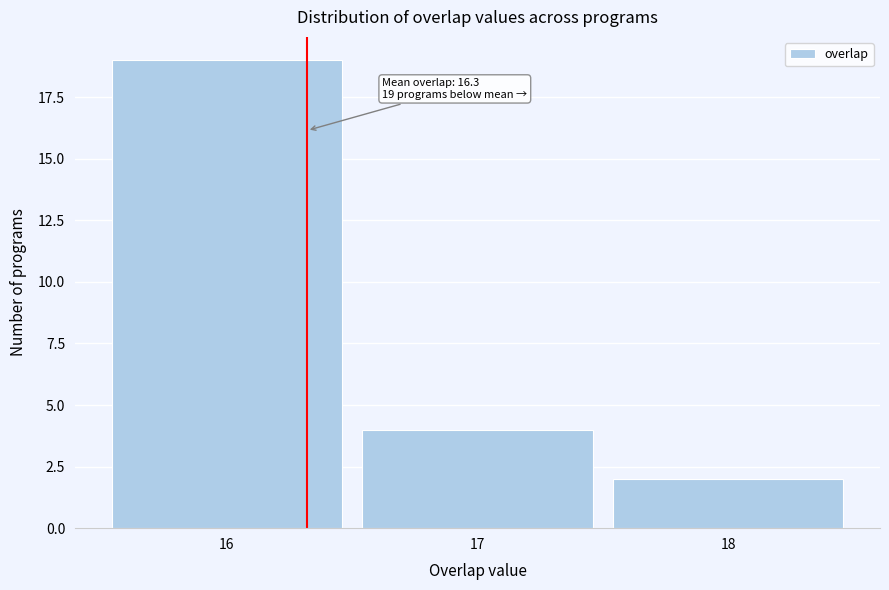

Which range on the x-axis has the tallest bar?

15.5 to 16.5